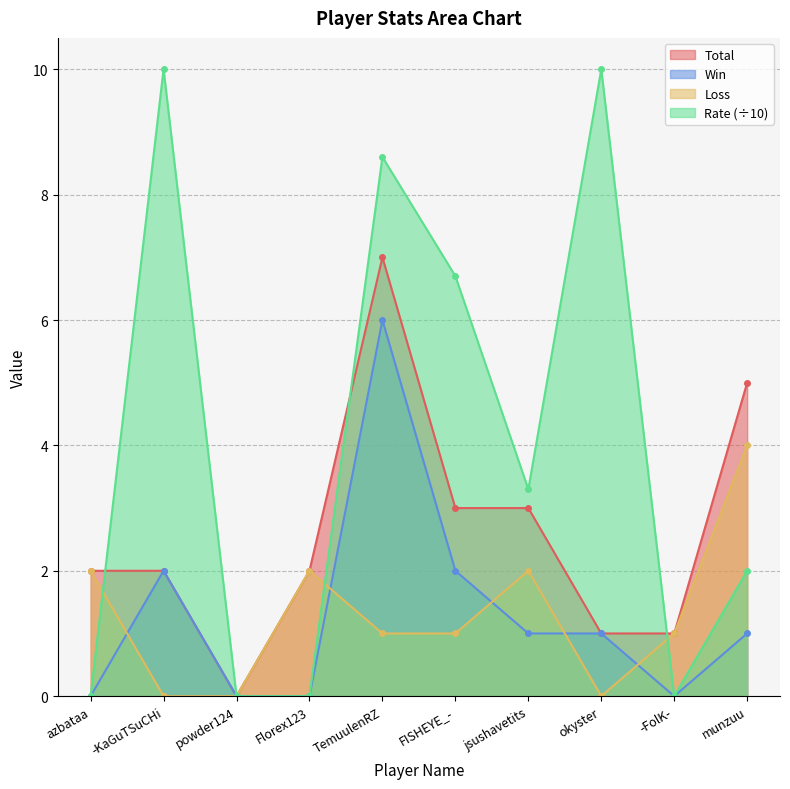

What is the maximum value for Total?

7.0